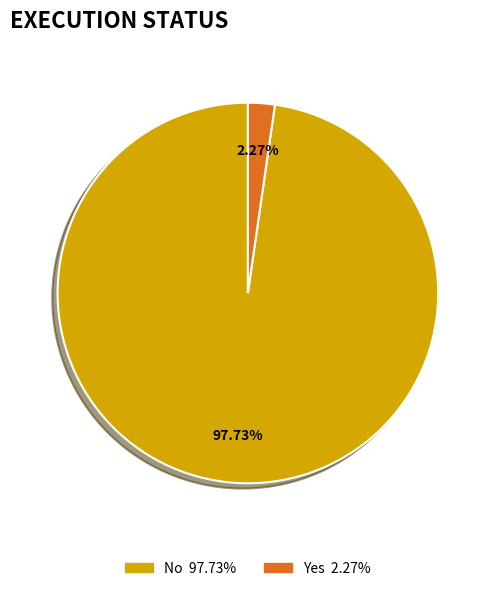

How many slices are in this pie chart?

2